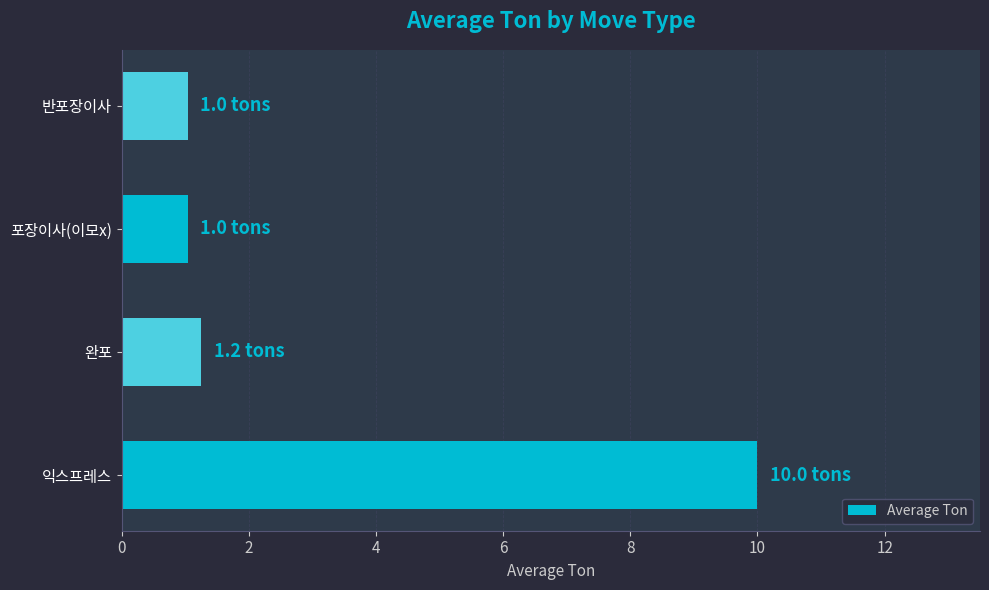

Approximately how many times larger is the value at 익스프레스 compared to 반포장이사?

9.6